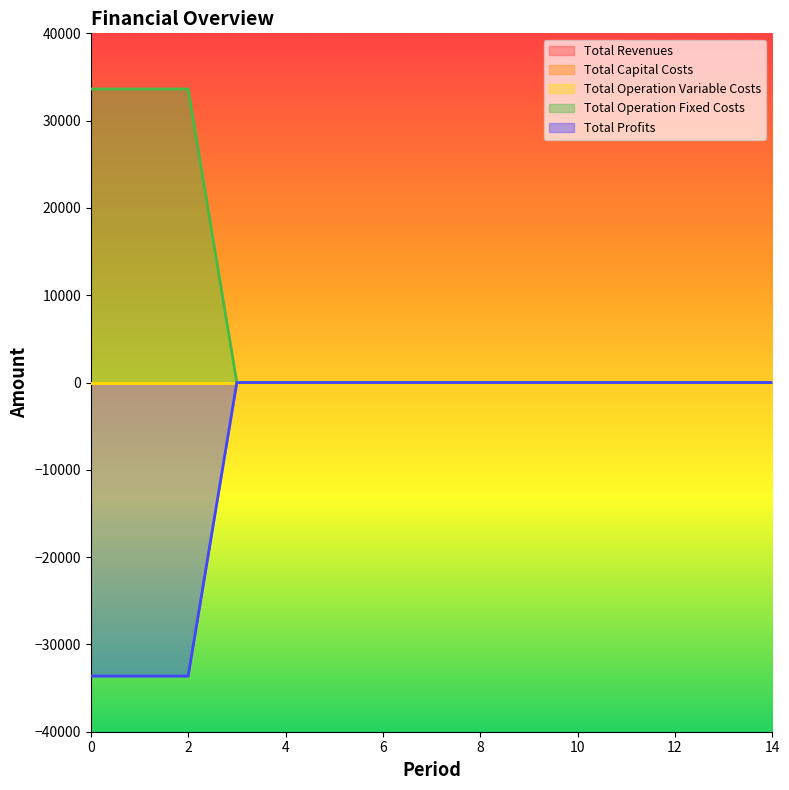

What are all the series names shown in the legend?

Total Revenues, Total Capital Costs, Total Operation Variable Costs, Total Operation Fixed Costs, Total Profits